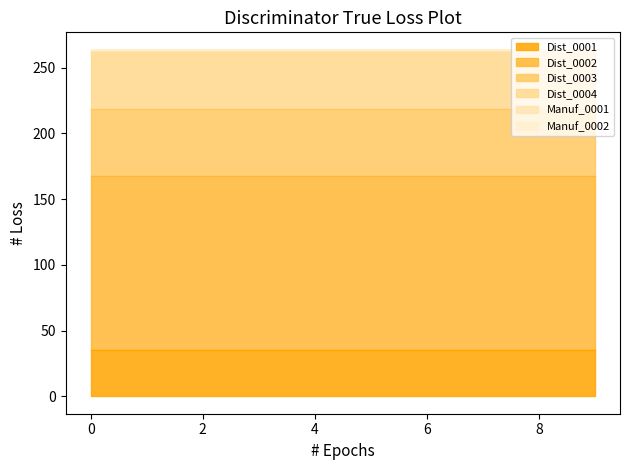

Reading right to left, extract all data points from this chart.

Dist_0001: 35.0	35.0	35.0	35.0	35.0	35.0	35.0	35.0	35.0	35.0
Dist_0002: 132.3	132.3	132.3	132.3	132.3	132.3	132.3	132.3	132.3	132.3
Dist_0003: 51.3	51.3	51.3	51.3	51.3	51.3	51.3	51.3	51.3	51.3
Dist_0004: 45.0	45.0	45.0	45.0	45.0	45.0	45.0	45.0	45.0	45.0
Manuf_0001: 0.0	0.0	0.0	0.0	0.0	0.0	0.0	0.0	0.0	0.0
Manuf_0002: 0.0	0.0	0.0	0.0	0.0	0.0	0.0	0.0	0.0	0.0